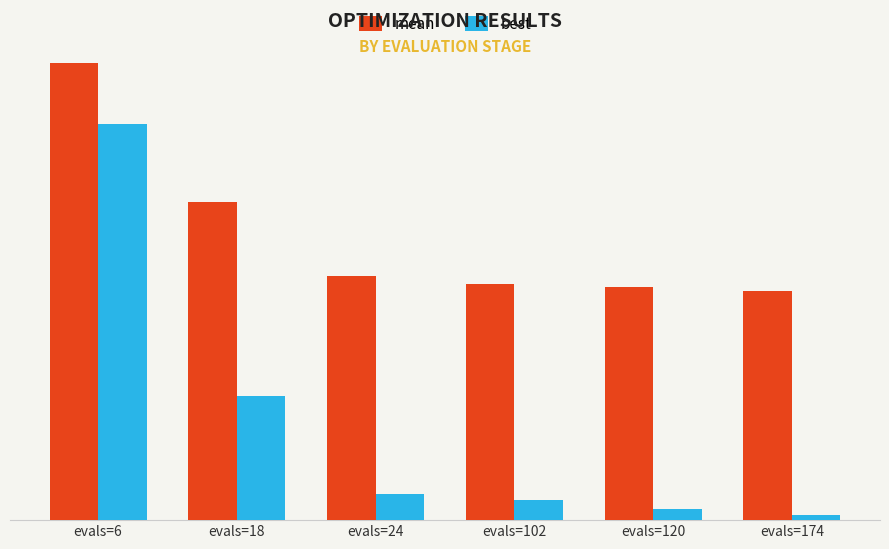

What is the value of the best bar at the 4th from the left?

0.1